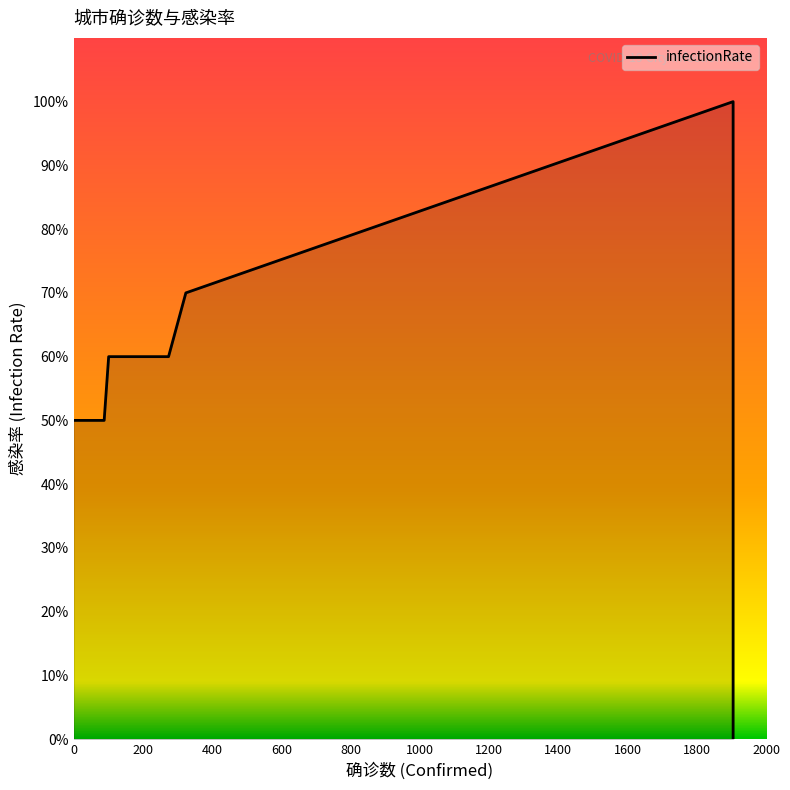

What is the value of the 9th point from the left?

0.5